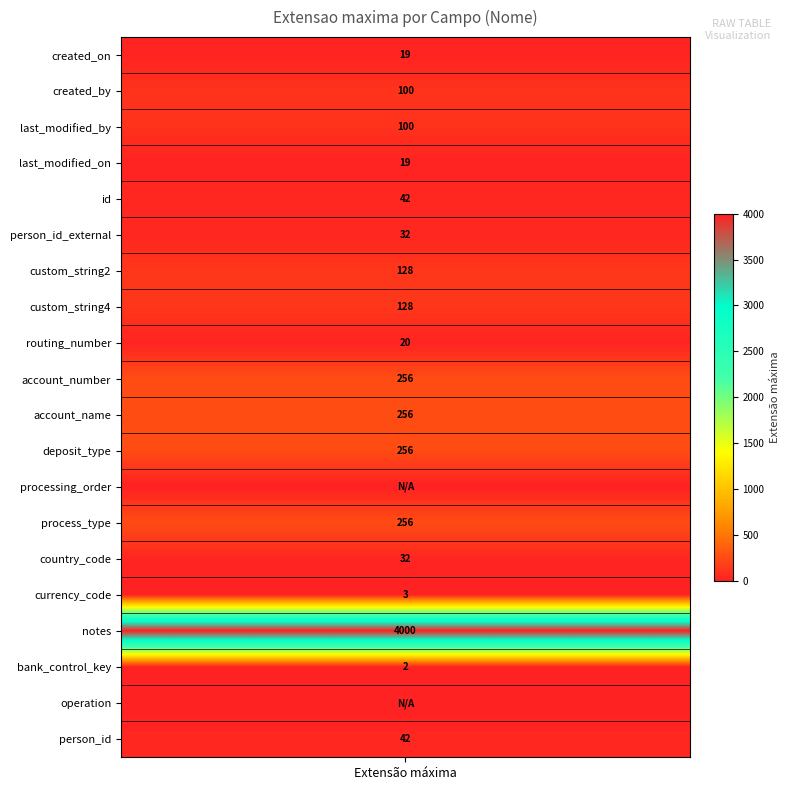

Count the number of values greater than 42.

9